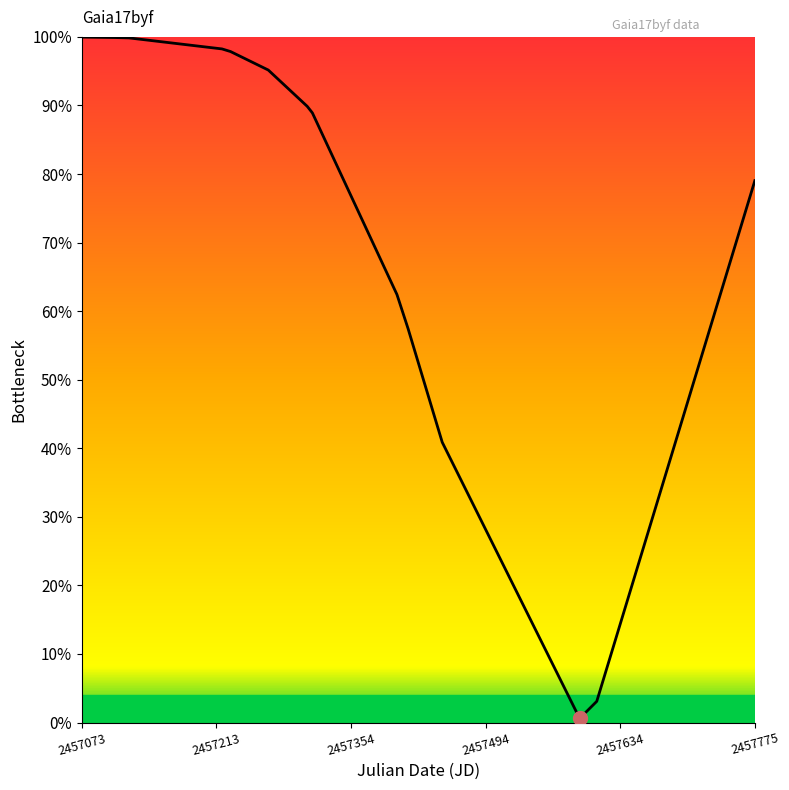

Which category has the highest value across all series?

2457073